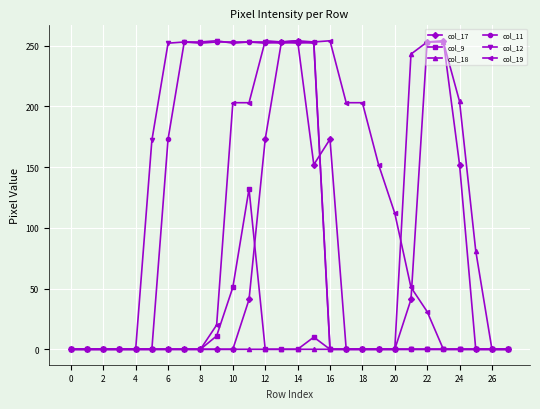

At how many categories does at least one series exceed 44?

21